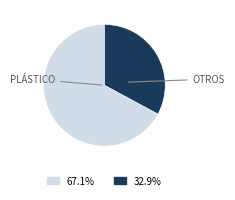

Does any single category account for the majority?

Yes